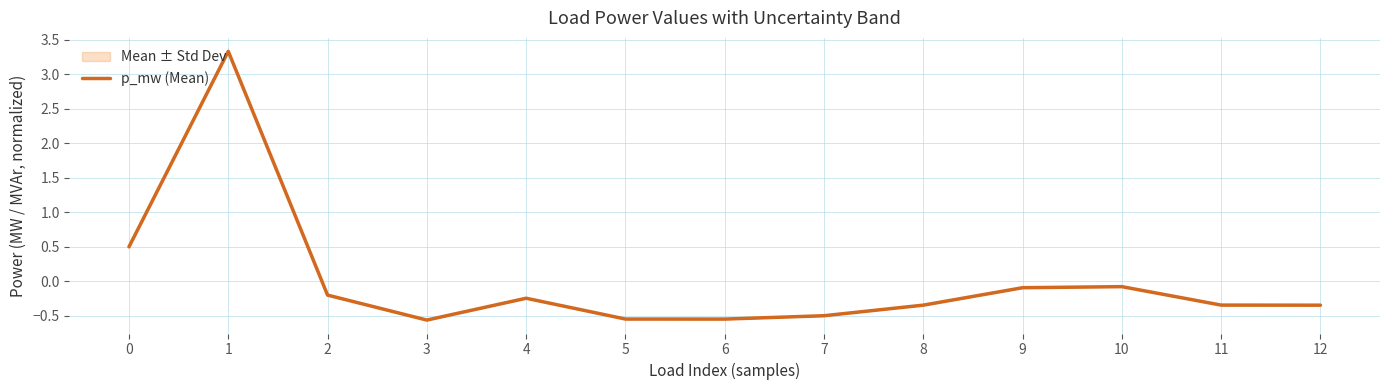

How many data points are less than 0?

11